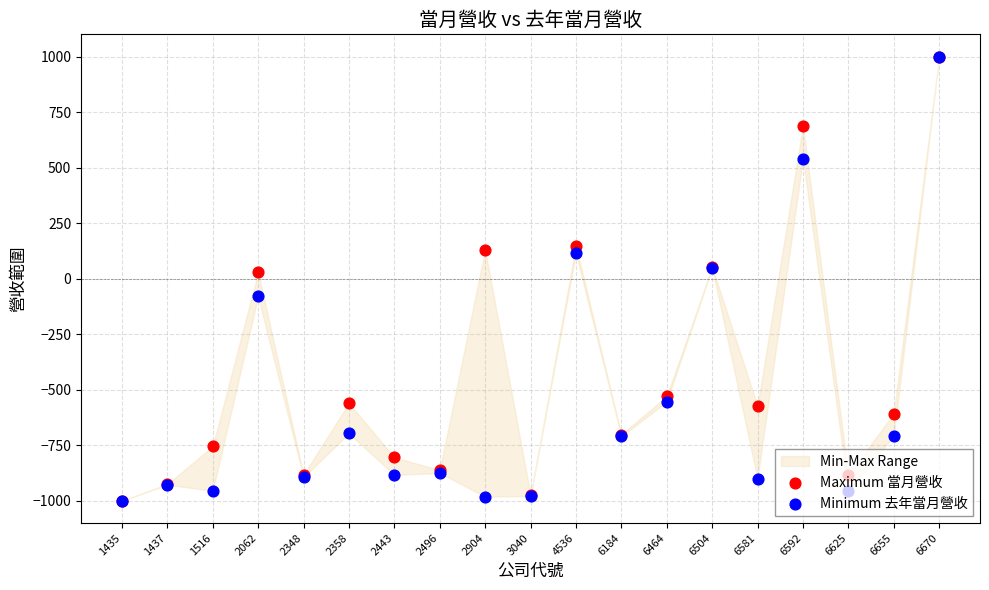

Which series contains the lowest Y value?

Maximum 當月營收